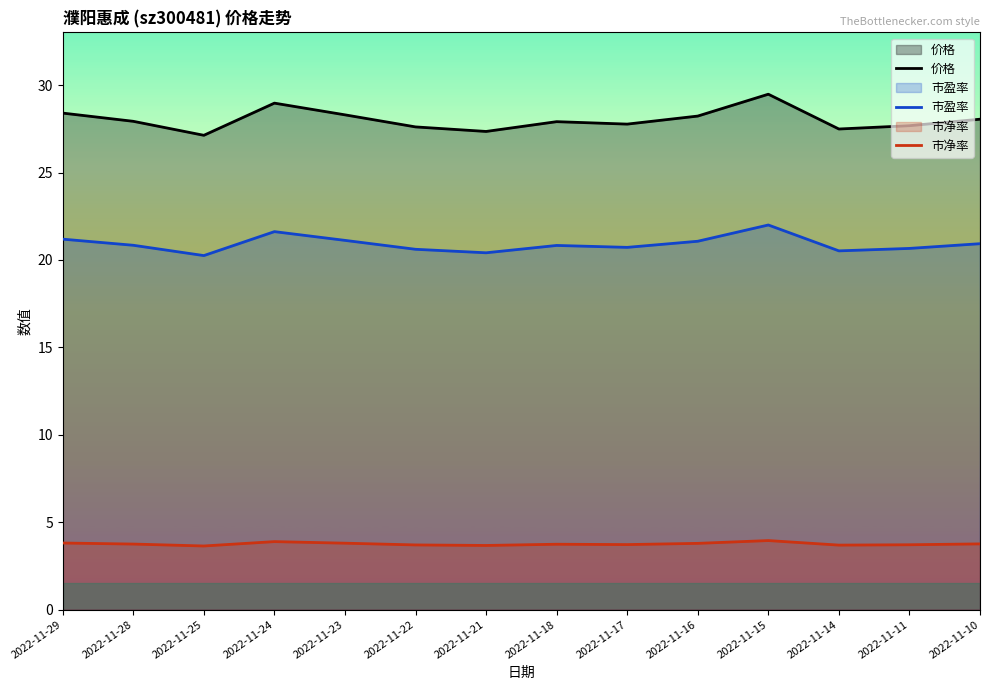

Which series changed the most between 2022-11-29 and 2022-11-17?

价格